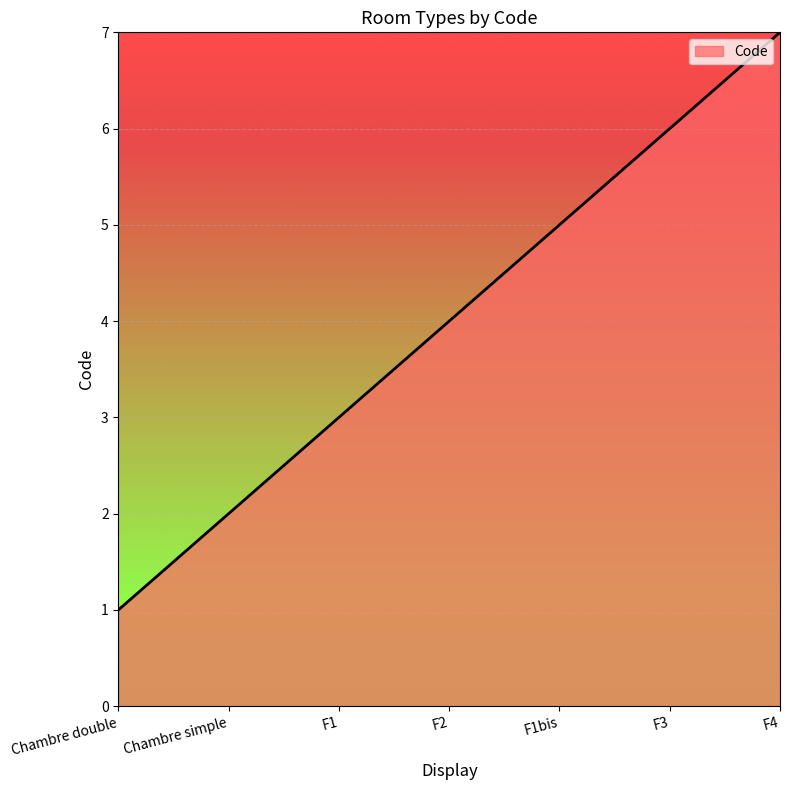

What position from the right is F1?

5